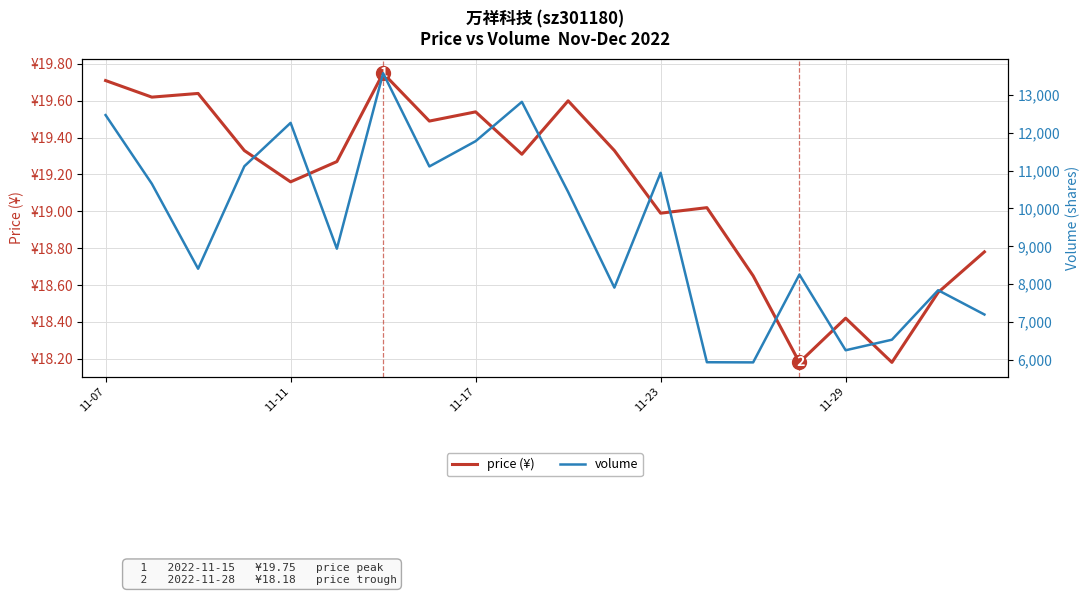

At 11, list the series in order from smallest to largest.

price (¥), volume